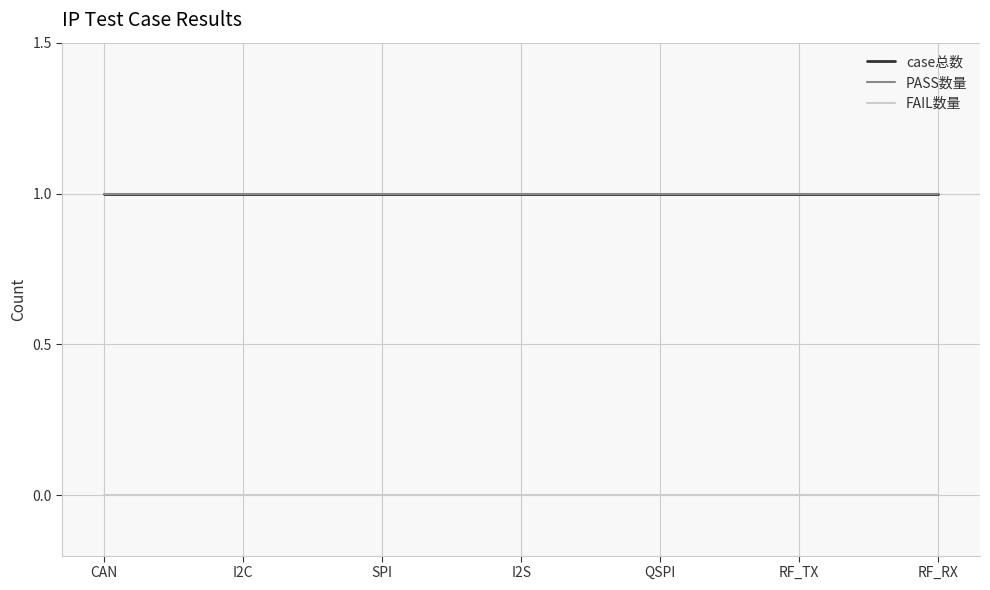

Does the chart have visible grid lines?

Yes